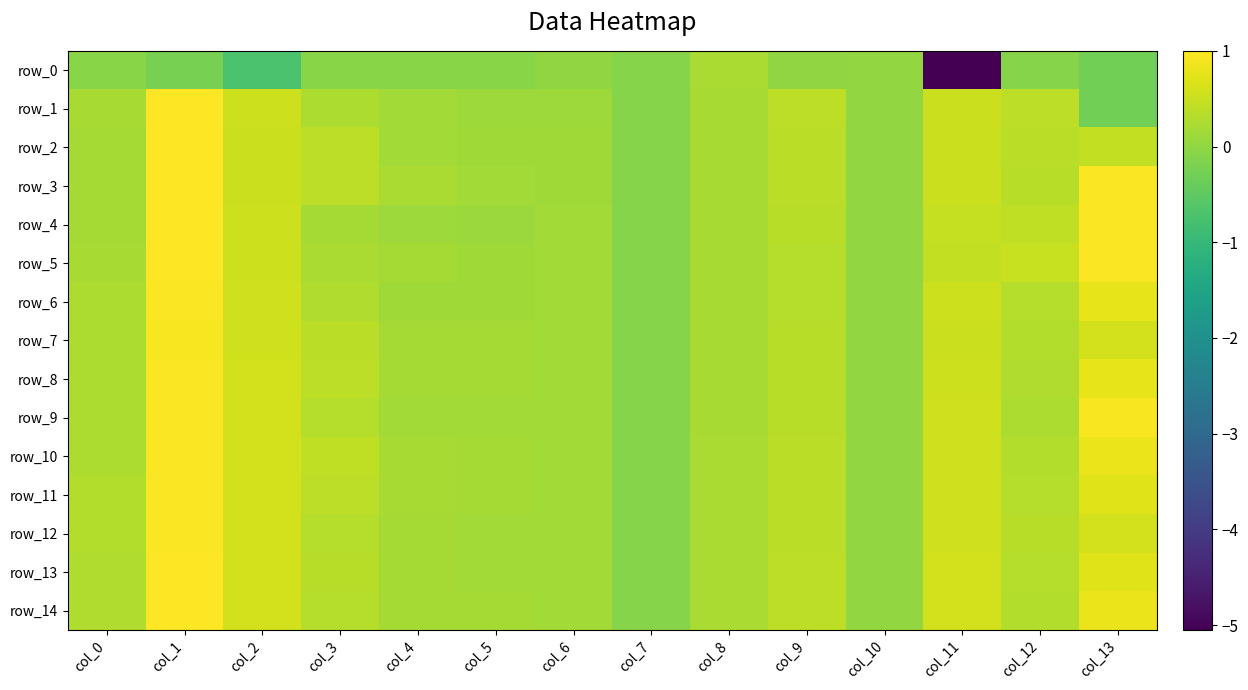

List the series in order of their peak value, lowest first.

row_0, row_7, row_6, row_8, row_9, row_10, row_11, row_12, row_13, row_14, row_1, row_2, row_3, row_4, row_5